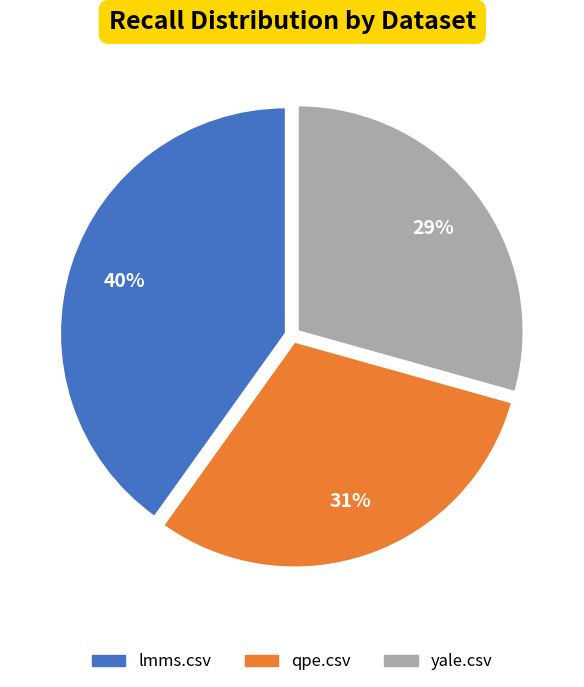

What is the smallest slice in the pie chart?

yale.csv